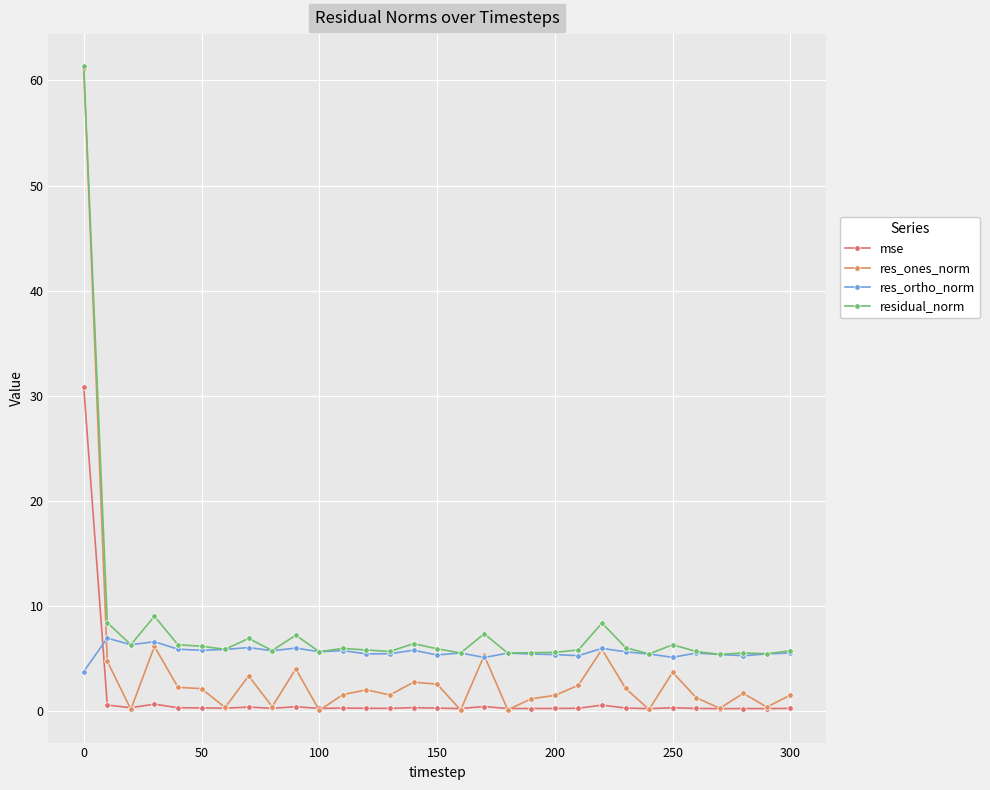

True or false: residual_norm and mse intersect in this chart.

False